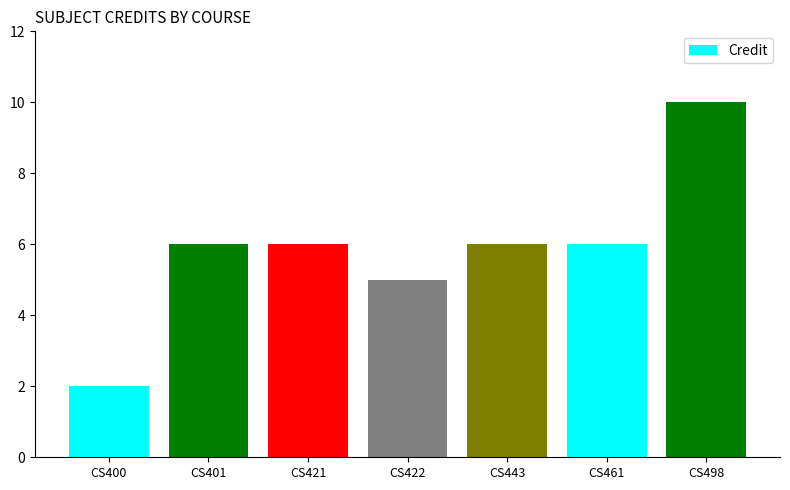

The chart shows a value of 10 at CS461. True or false?

False